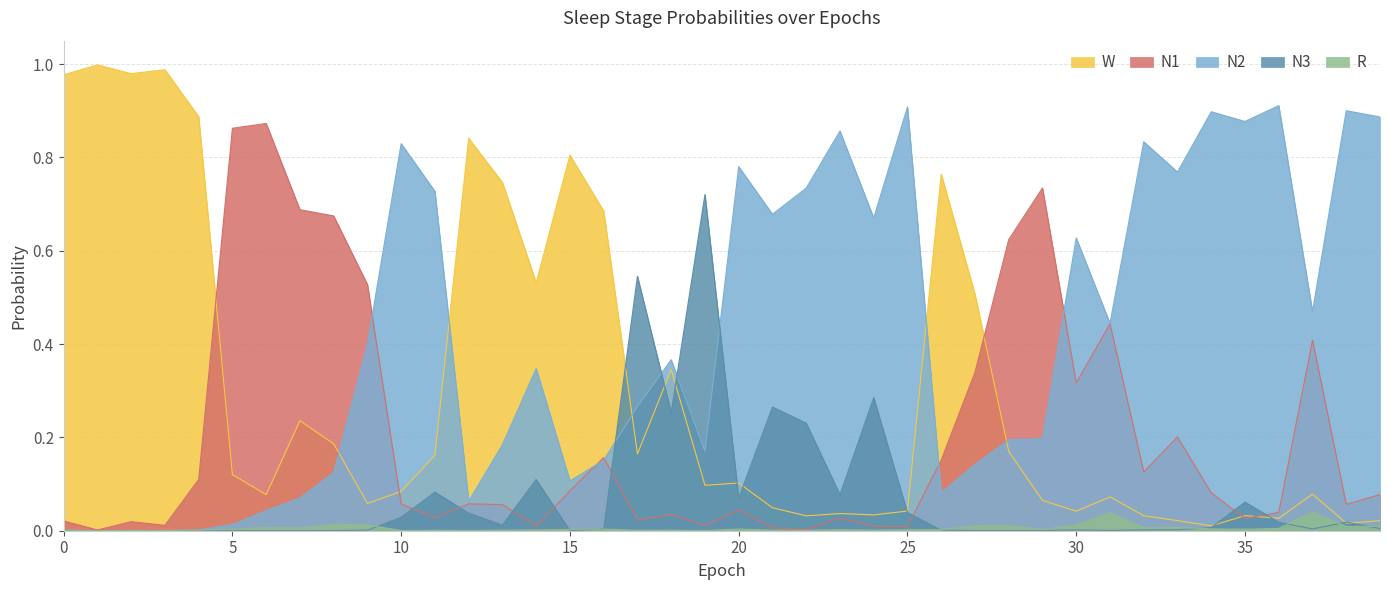

What is the value of the N2 point at the 32nd from the left?

0.4